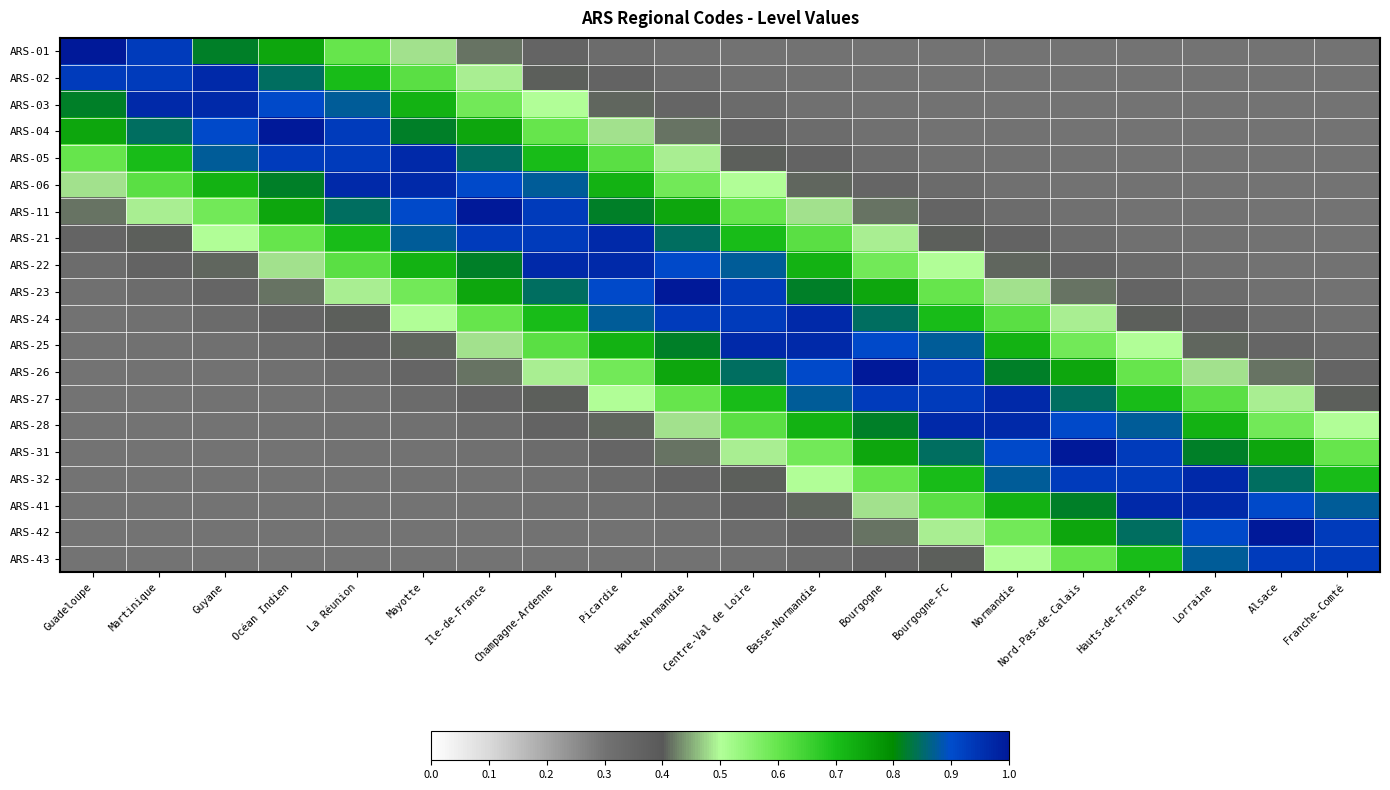

What is the total value across all series at Océan Indien?

10.6